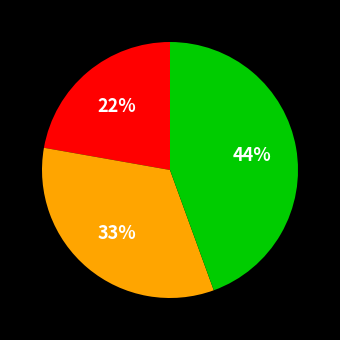

How many slices are in this pie chart?

3